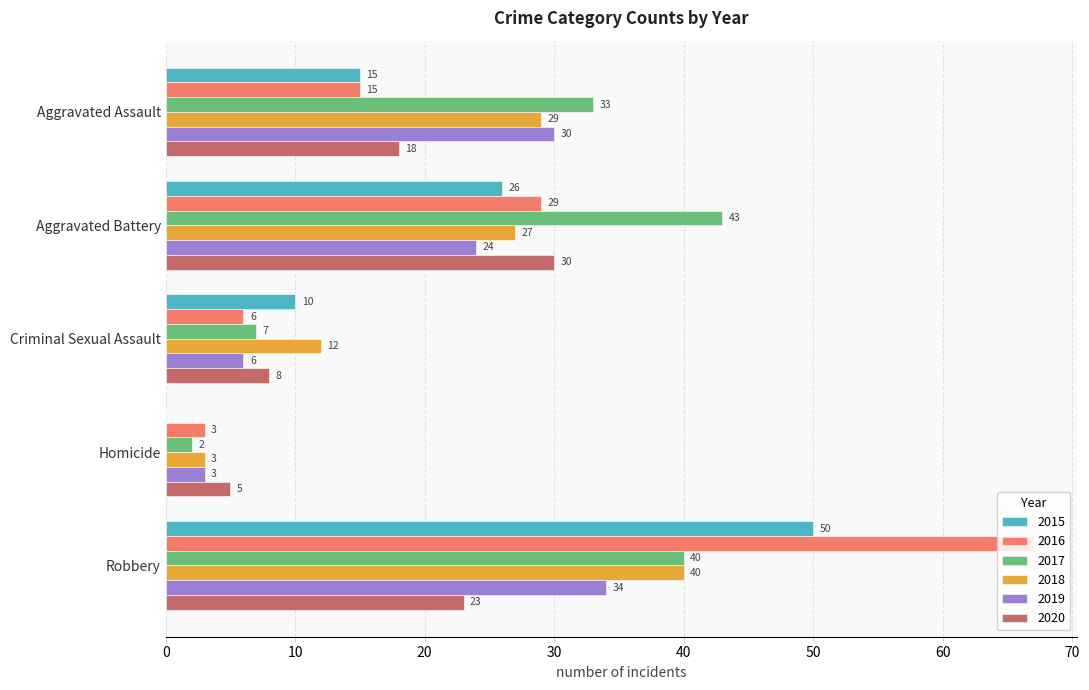

How many 2020 values are between 8 and 23?

3